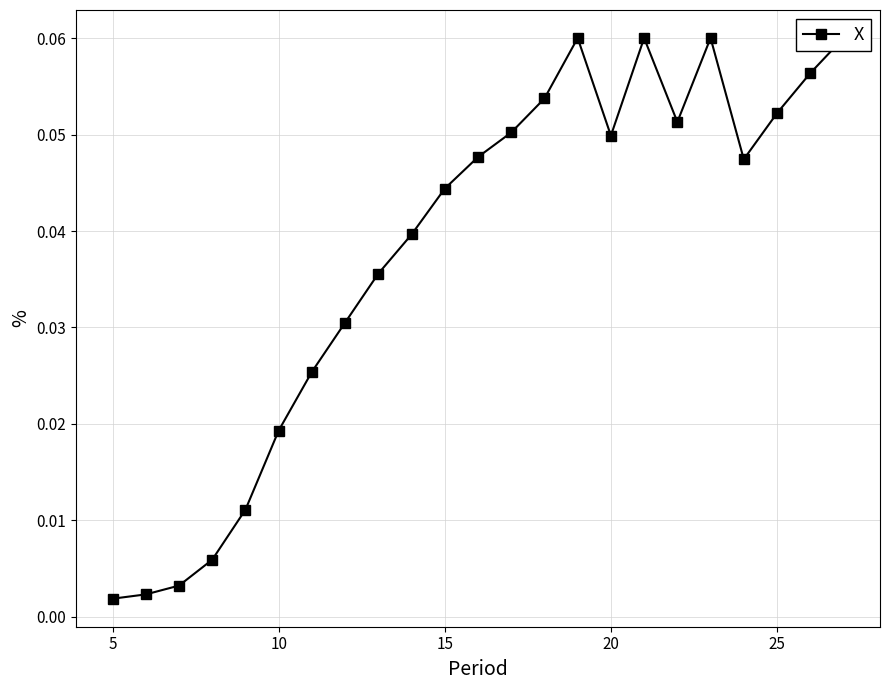

Is it true that the value at 15 is 0.0?

False